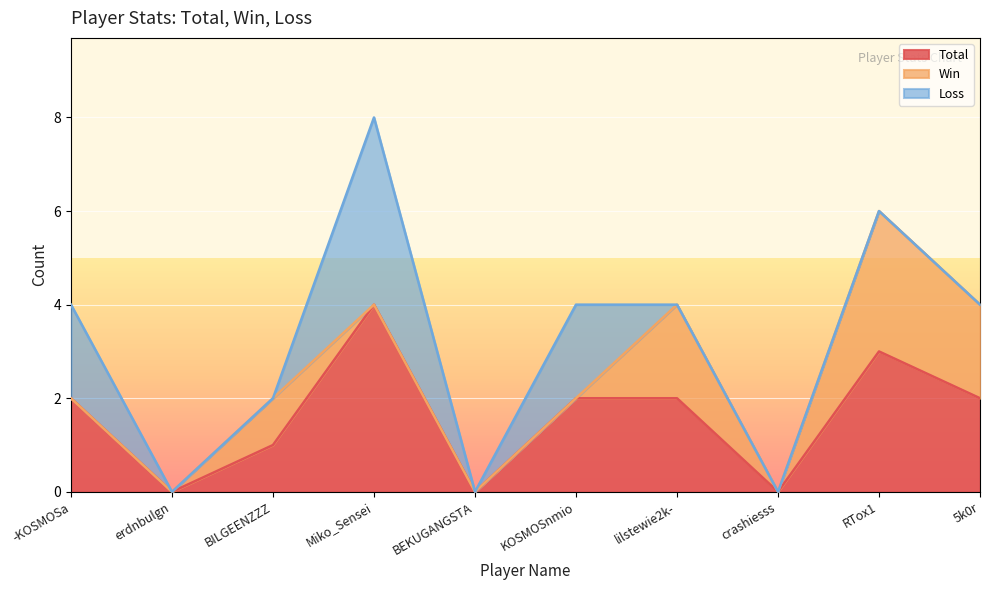

The Total series shows 2 at BEKUGANGSTA. True or false?

False